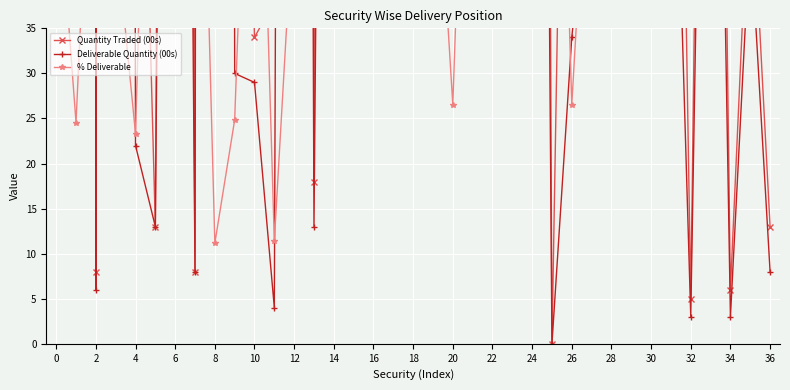

How many intersections are there between % Deliverable and Quantity Traded (00s)?

21